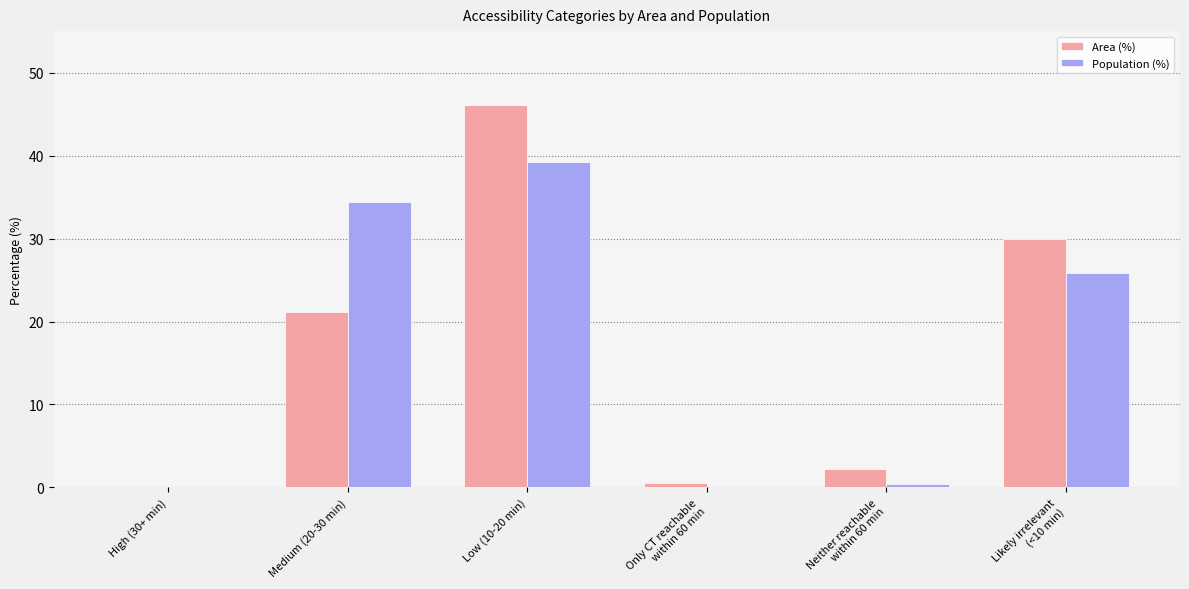

Is it true that Area (%) equals 0.0 at High (30+ min)?

True